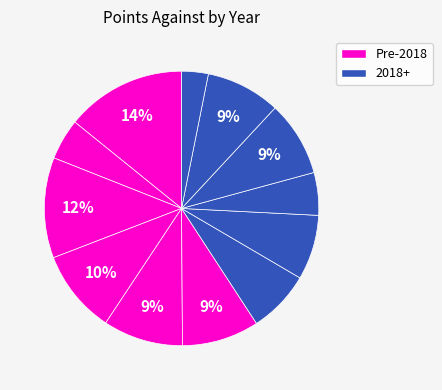

What is the smallest slice in the pie chart?

2017